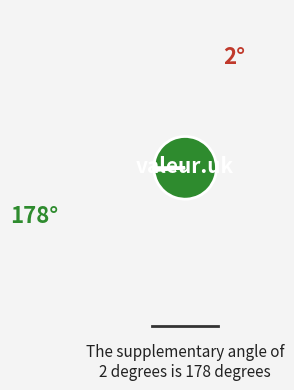

Is there any slice that represents more than half of the pie?

Yes